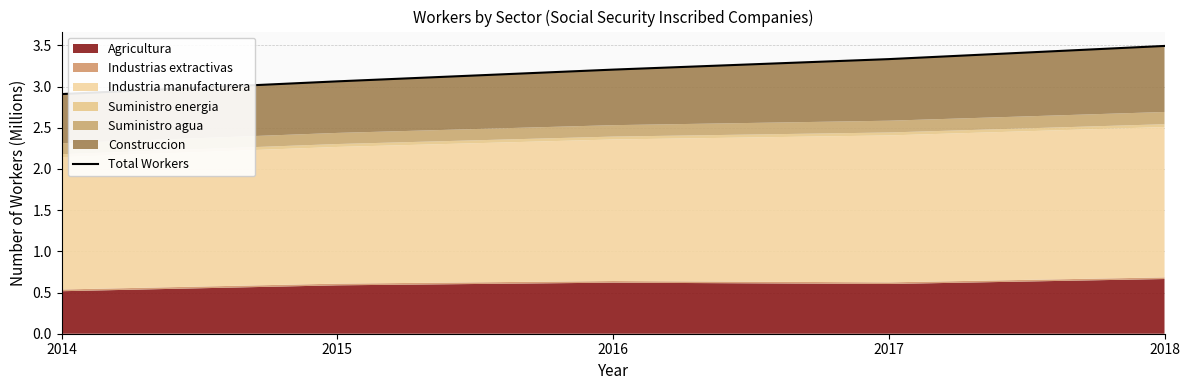

Rank the categories by value from lowest to highest.

2014, 2015, 2016, 2017, 2018